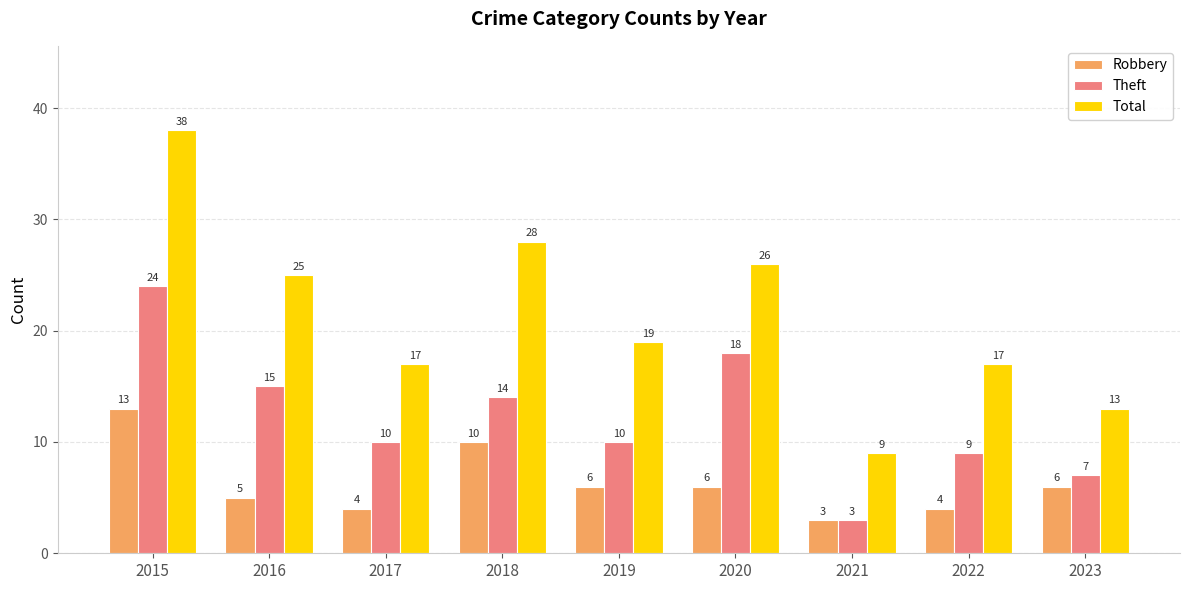

What is the minimum value shown in the chart?

3